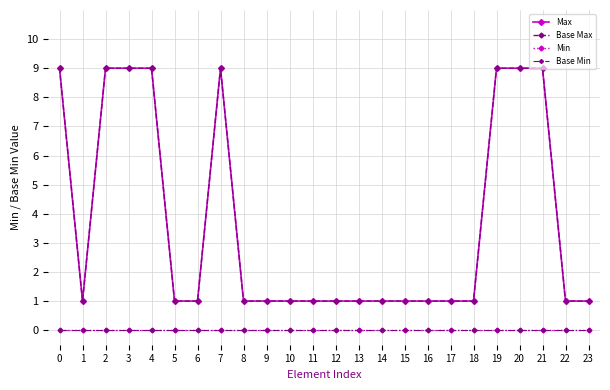

True or false: Base Max has more than 2 points higher than both neighbors.

False